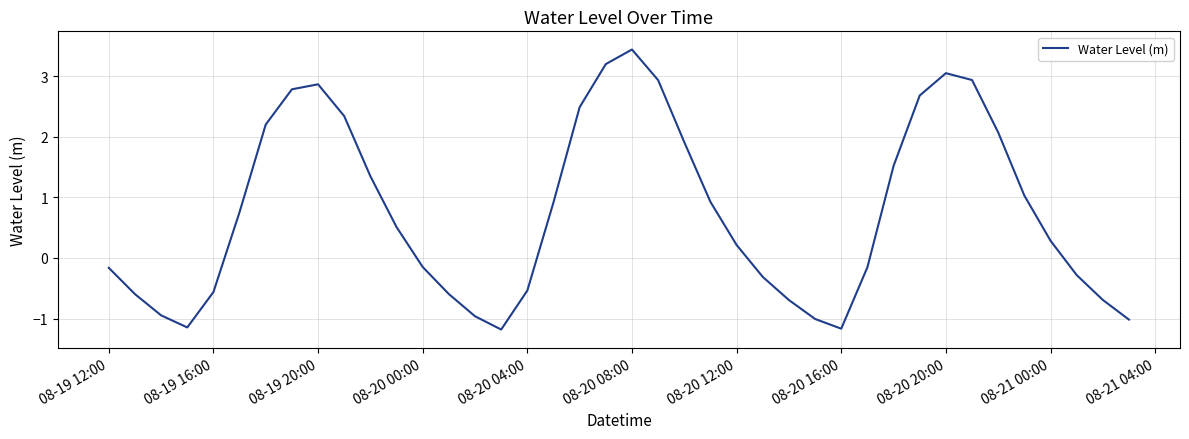

How many distinct data groups are displayed?

1